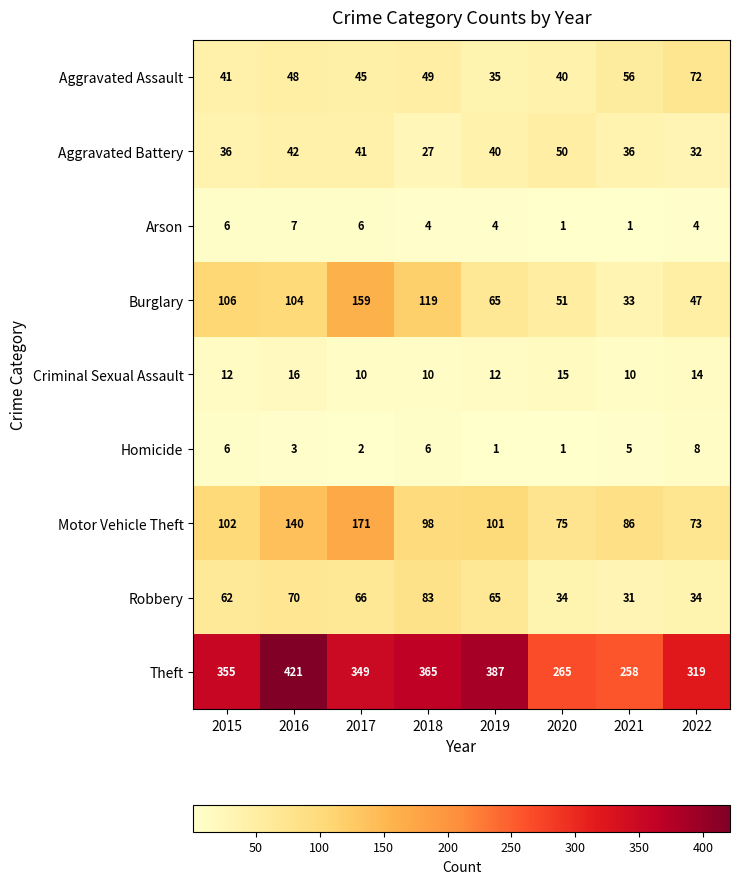

Rank the categories by Burglary value from lowest to highest.

2021, 2022, 2020, 2019, 2016, 2015, 2018, 2017